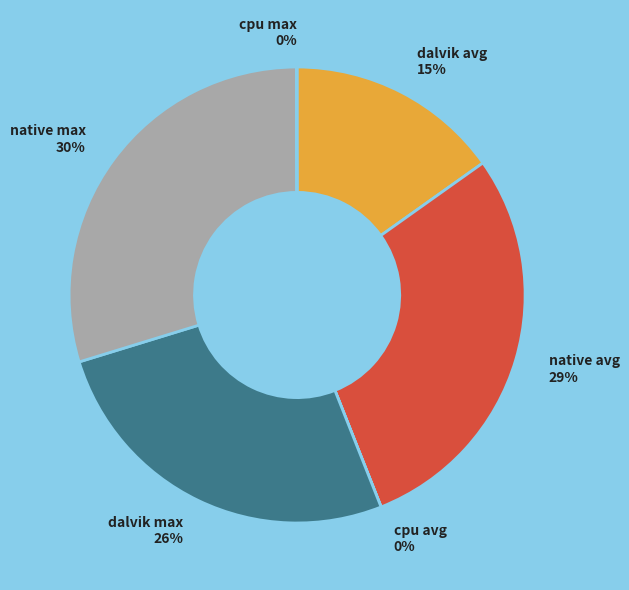

Combined, do native avg and dalvik max account for over 50%?

Yes